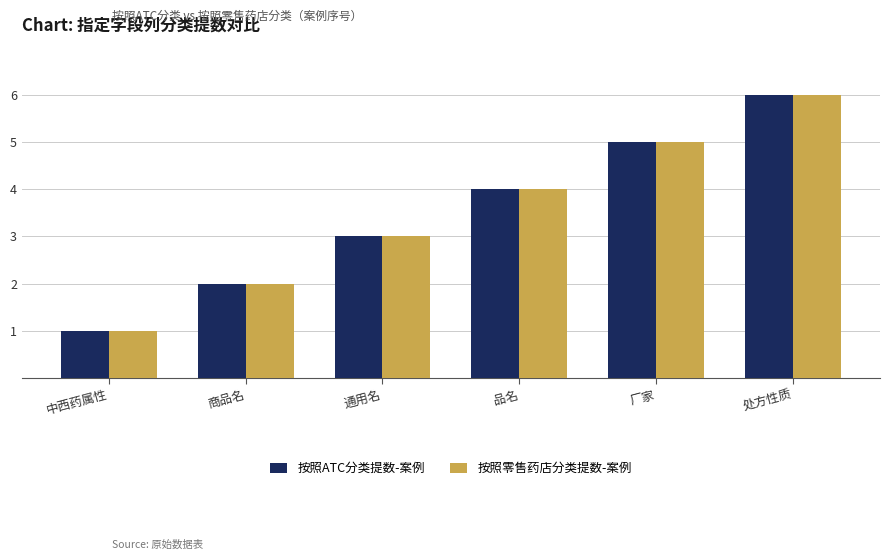

What is the sum of all 按照ATC分类提数-案例 values?

21